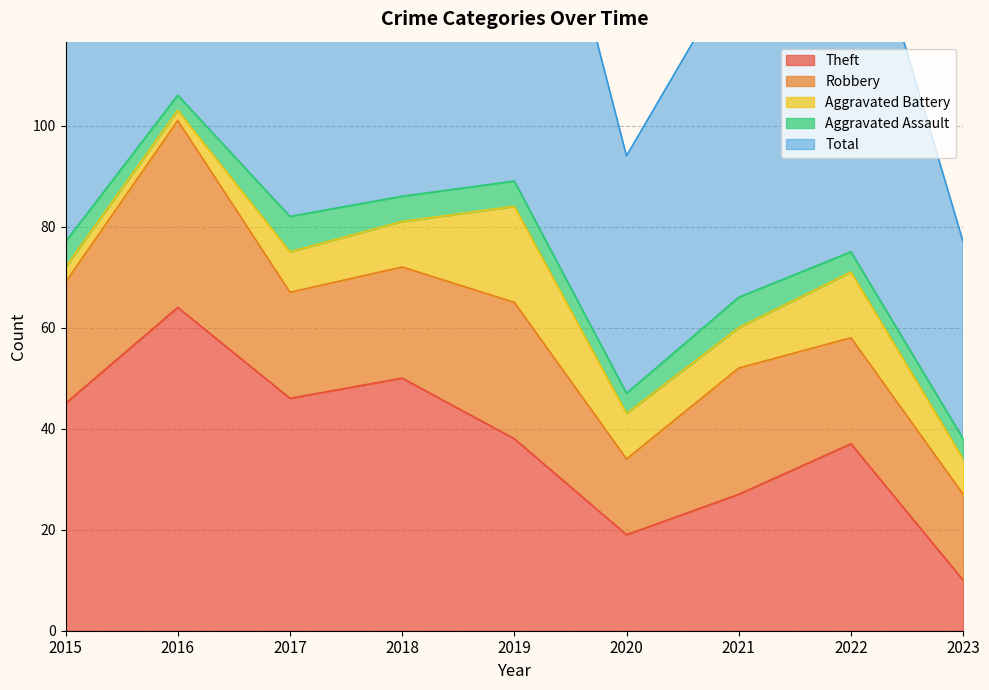

What are all the series names shown in the legend?

Theft, Robbery, Aggravated Battery, Aggravated Assault, Total